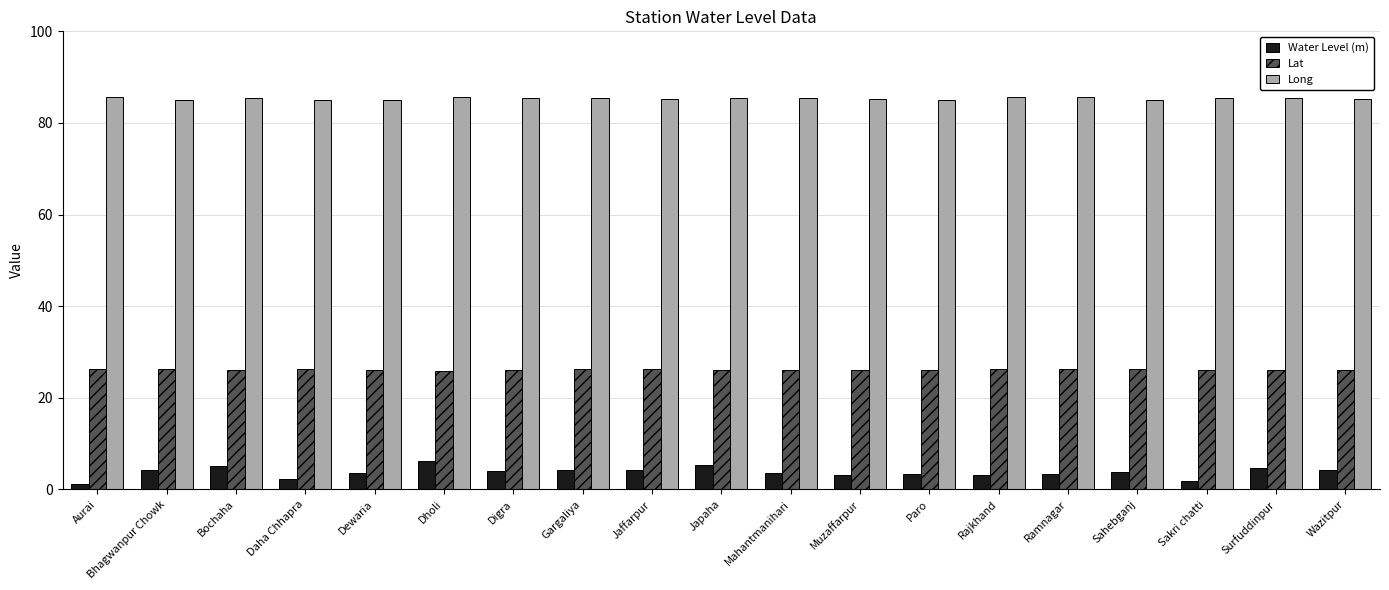

How many data points does each series have?

19